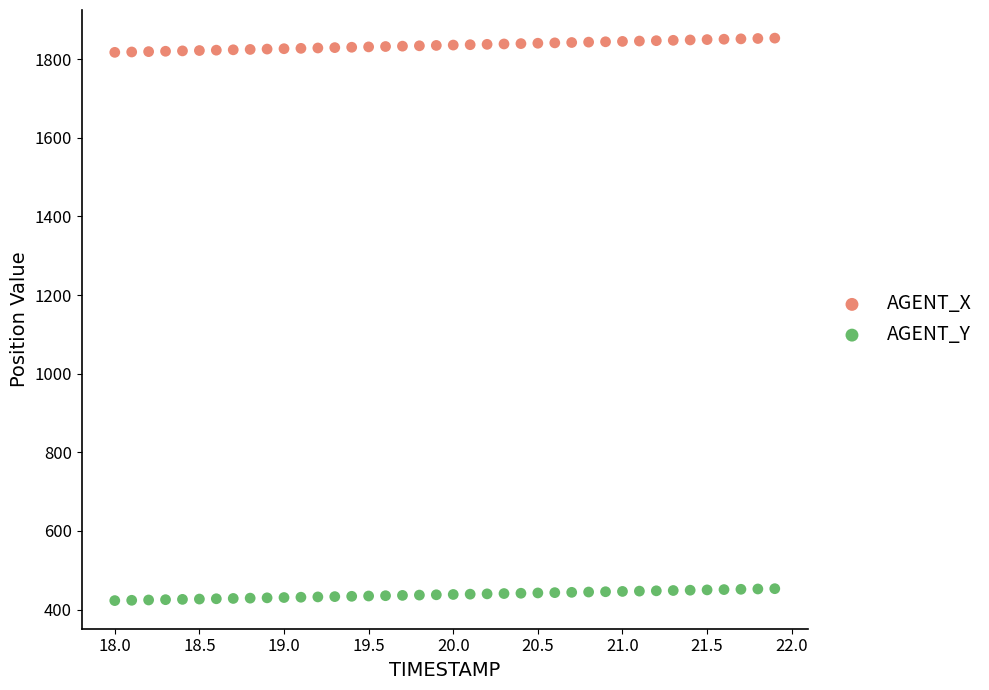

Across all data points, what is the range of X values (max minus min)?

3.9